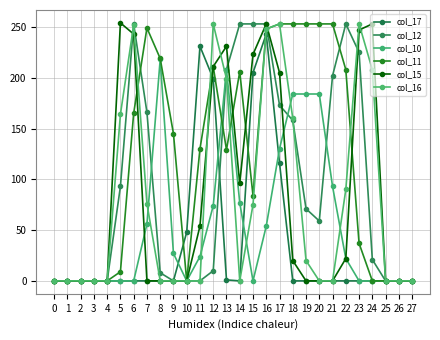

What value does the col_11 series have at 17?

253